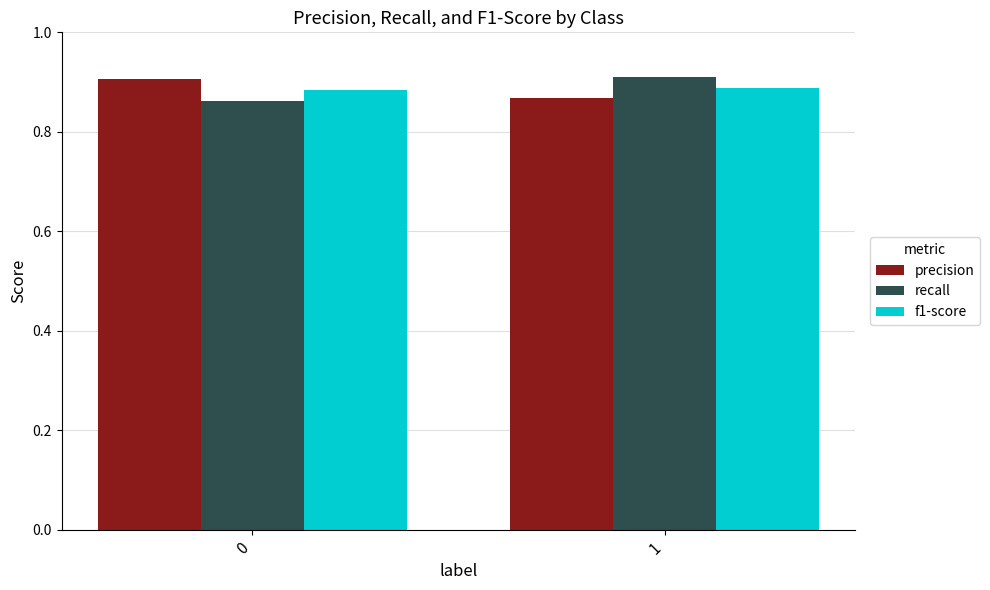

What is the total value across all series at 0?

2.7